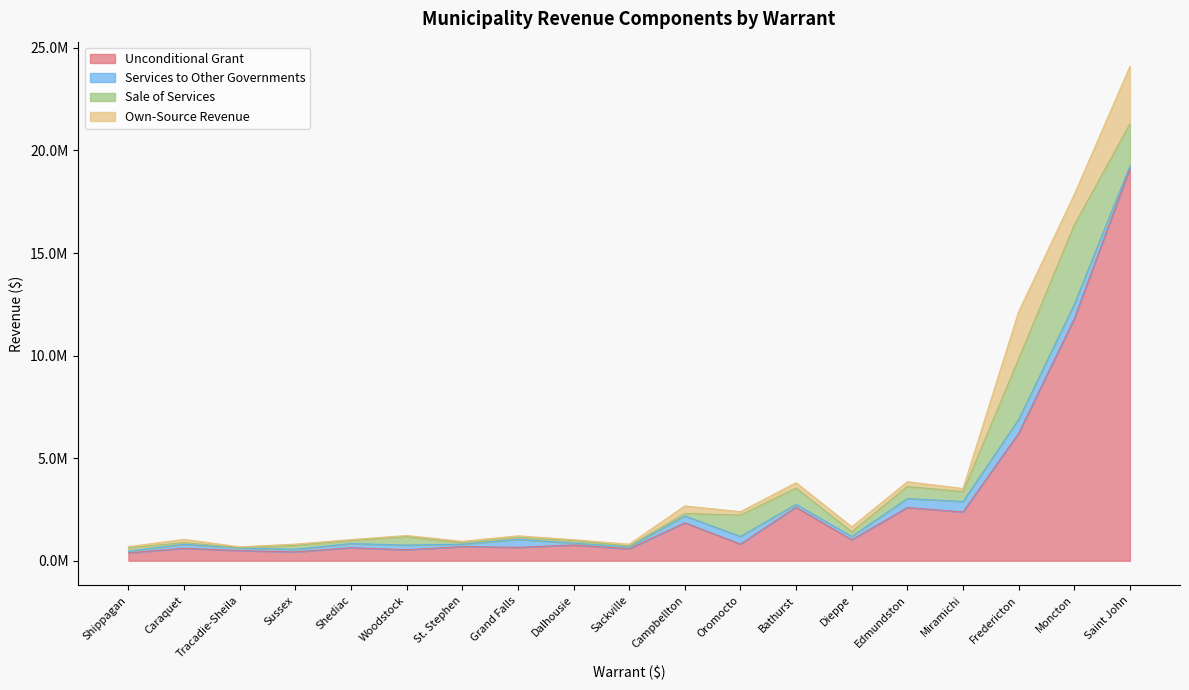

Is the value of Unconditional Grant at Shippagan greater than the value of Sale of Services at Caraquet?

Yes